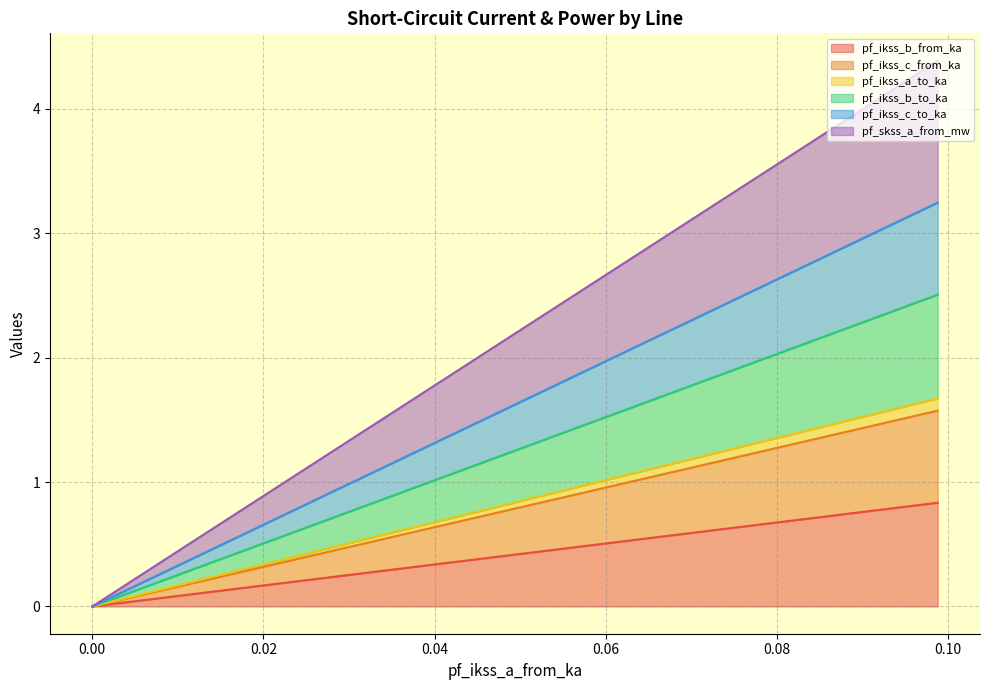

True or false: pf_ikss_b_to_ka has a value of 1.1 at 0.04940523524931546.

False